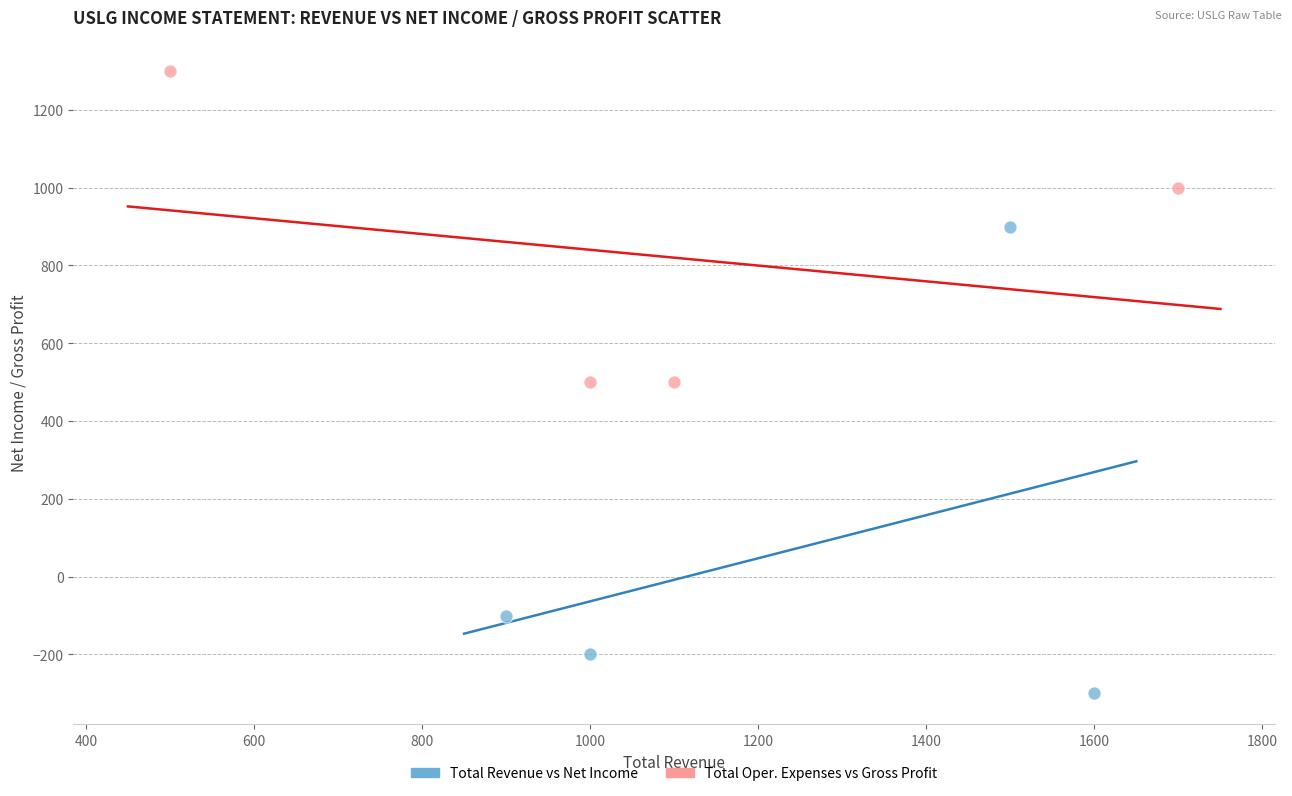

Which series contains the highest Y value?

Total Oper. Expenses vs Gross Profit